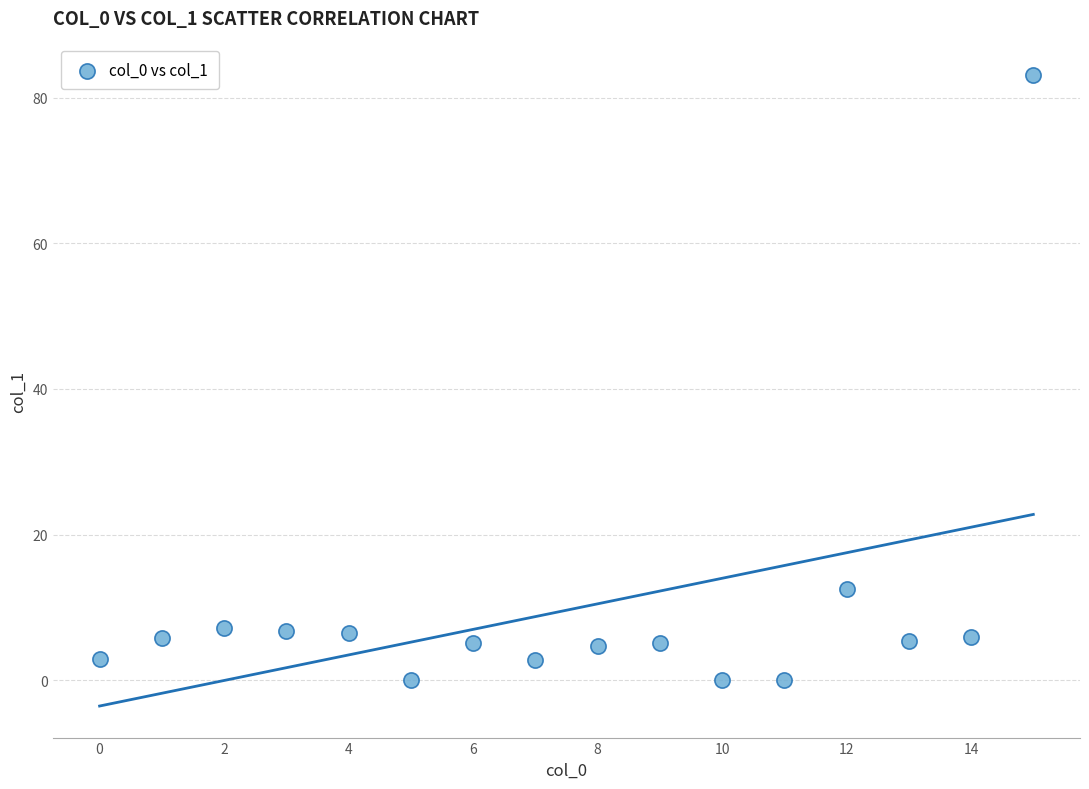

What is the range of Y values (max minus min)?

83.1